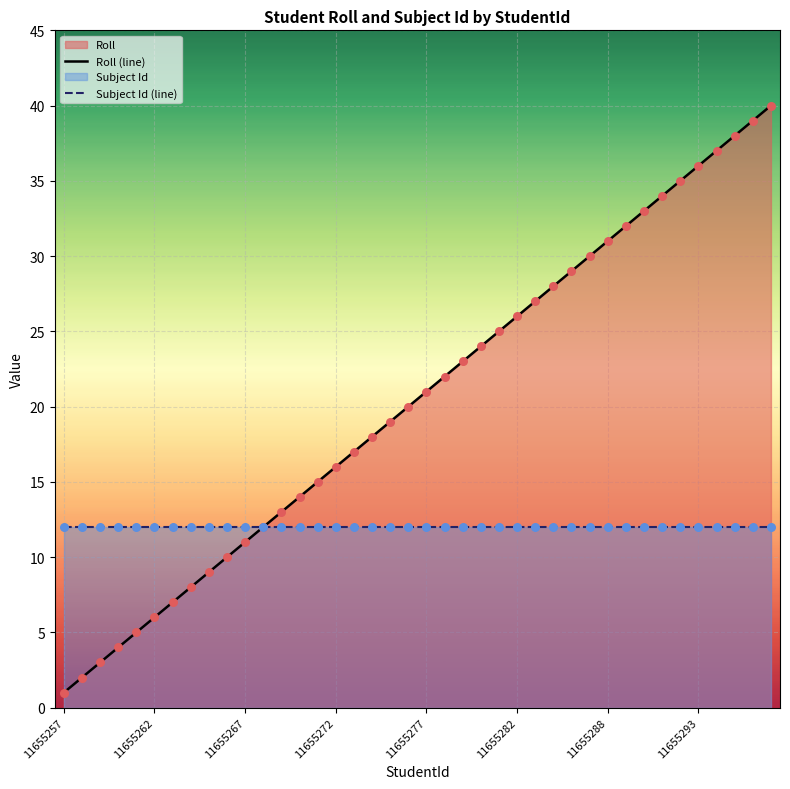

Which series has the widest spread of Y values?

Roll (line)